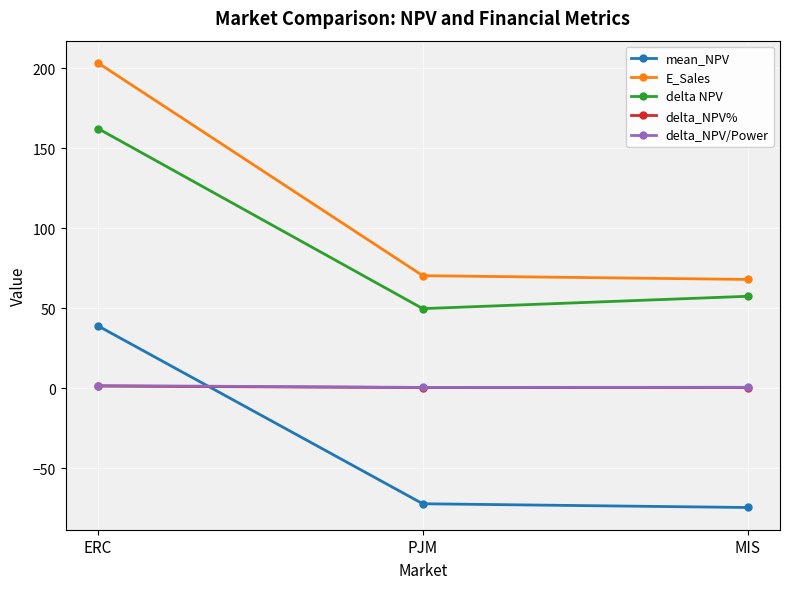

The mean_NPV series shows 8.6 at ERC. True or false?

False